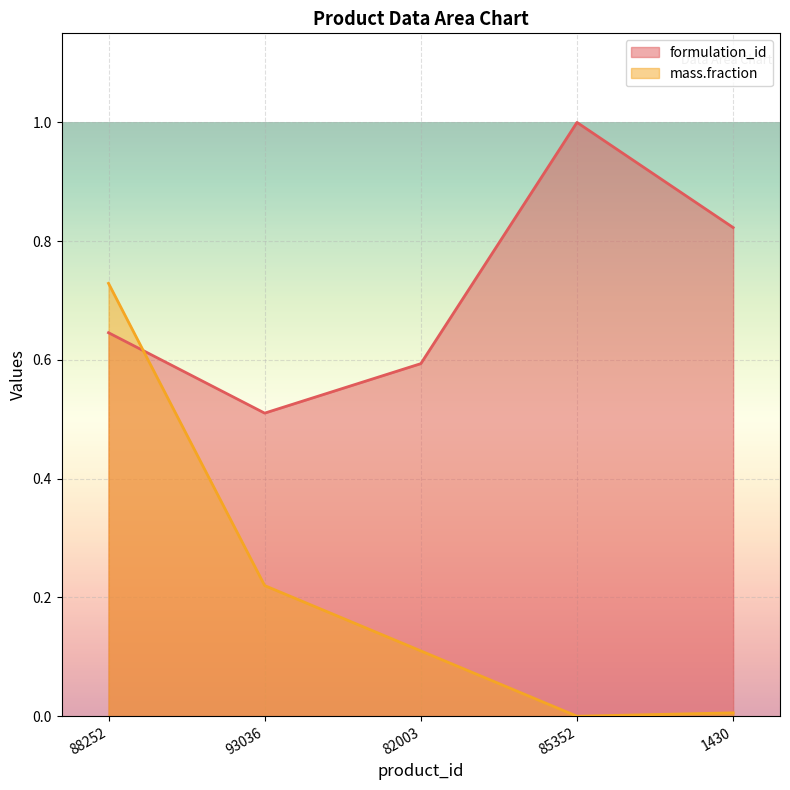

Which series has the widest spread of values?

mass.fraction